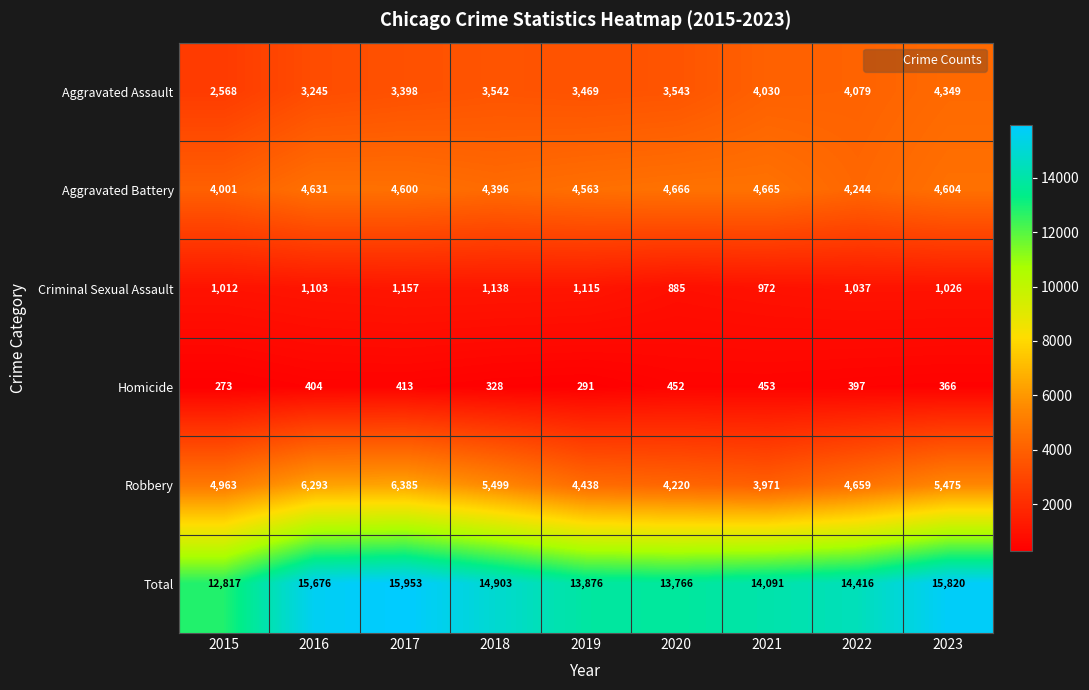

Count the number of categories in the chart.

9